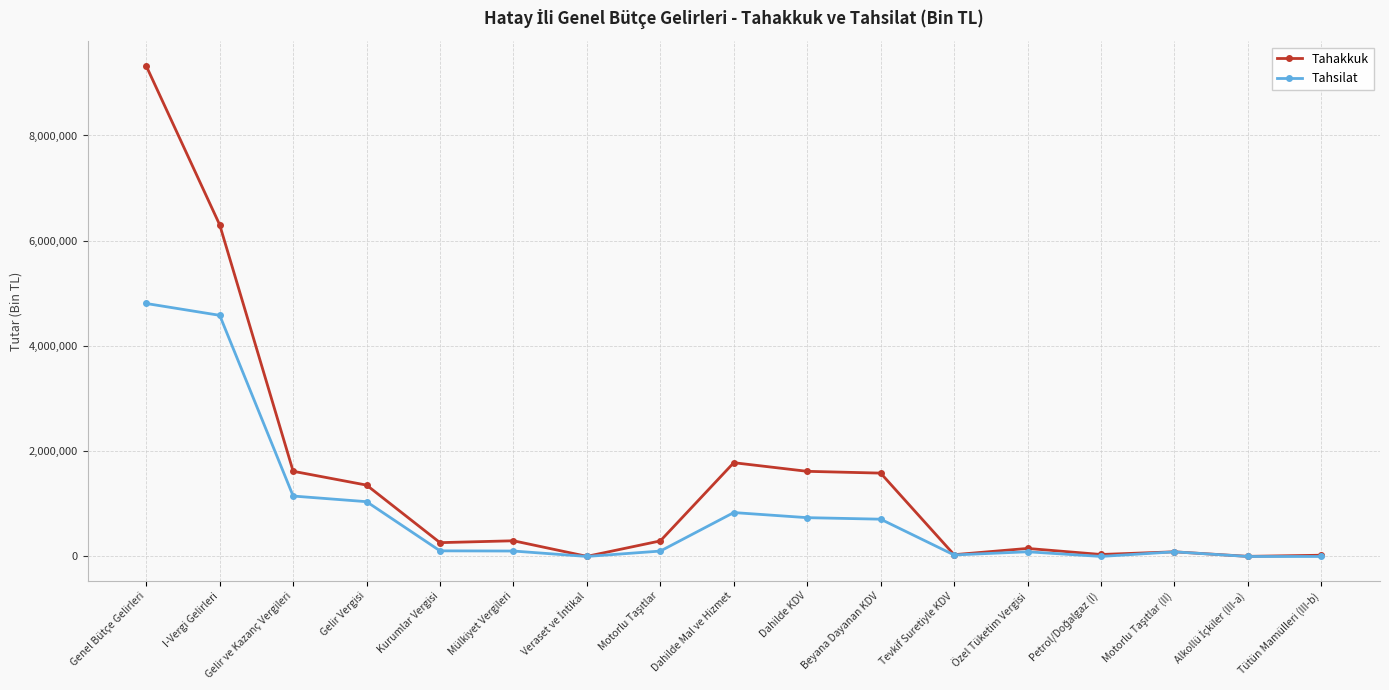

Rank the series by their maximum value, from highest to lowest.

Tahakkuk, Tahsilat